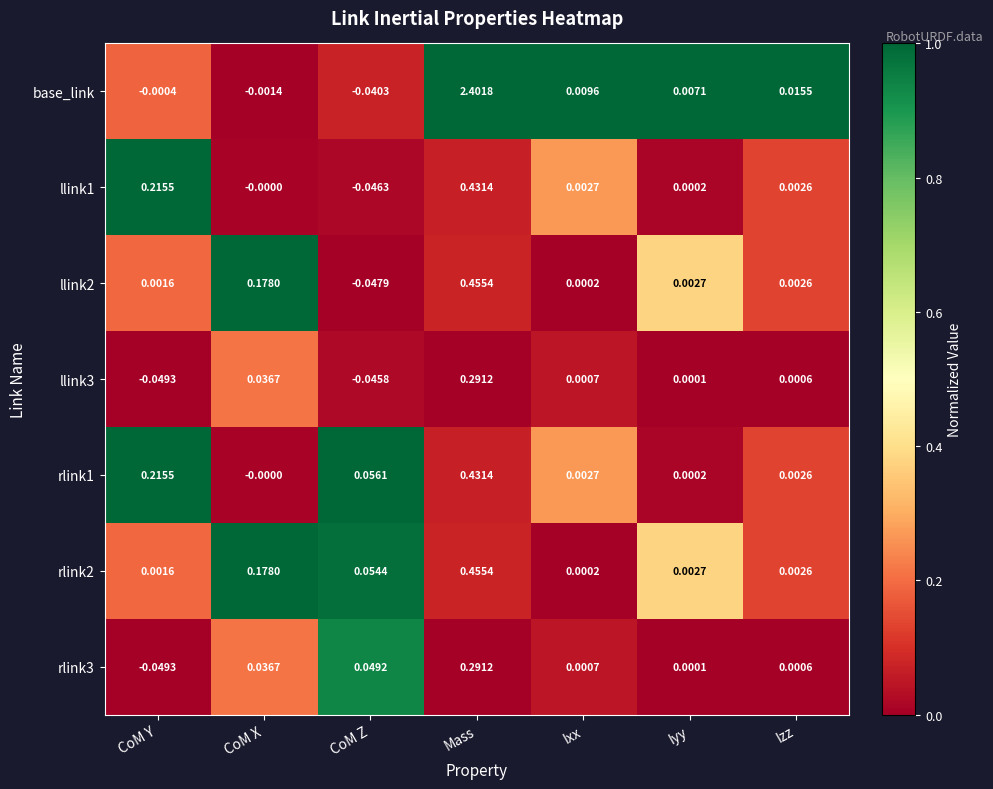

How many negative values does the llink1 series have?

1